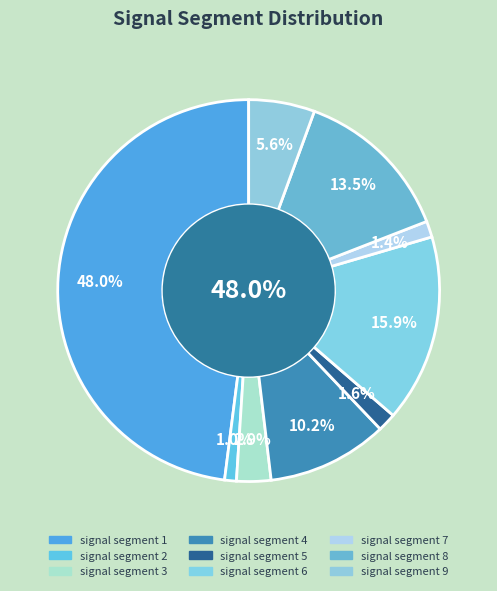

Does signal segment 3 represent more than half of the total?

No